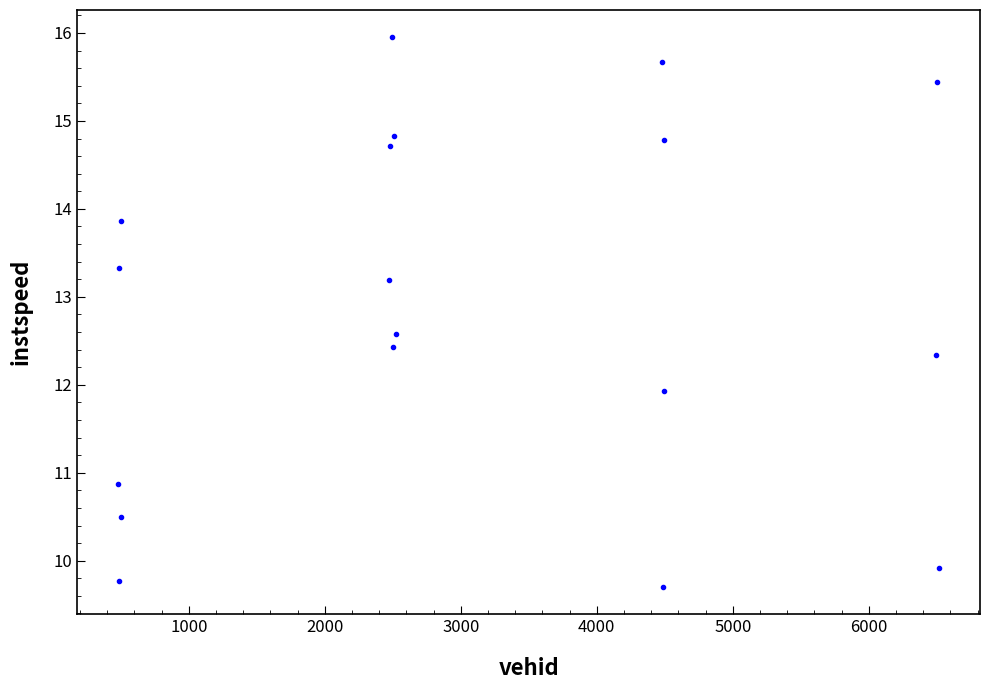

What Y value in the scatter plot is closest to 12?

11.9